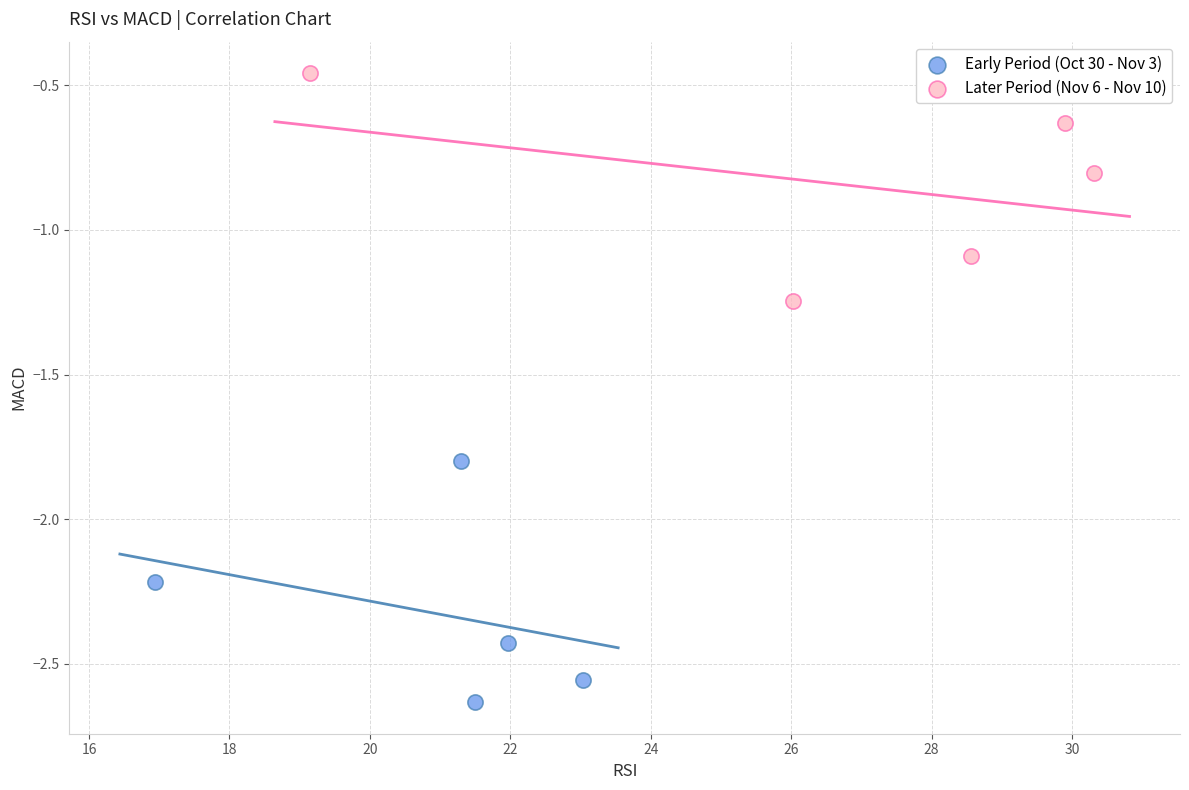

Which series reaches the maximum Y coordinate?

Later Period (Nov 6 - Nov 10)